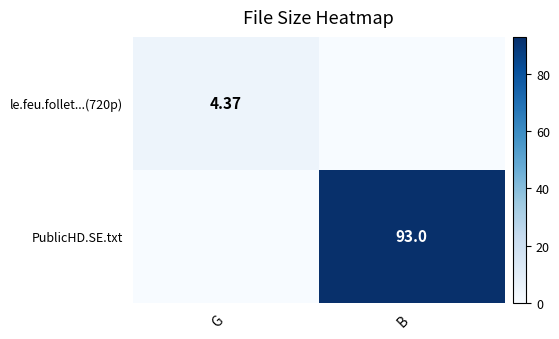

What is the sum of the PublicHD.SE.txt values at G and B?

93.0